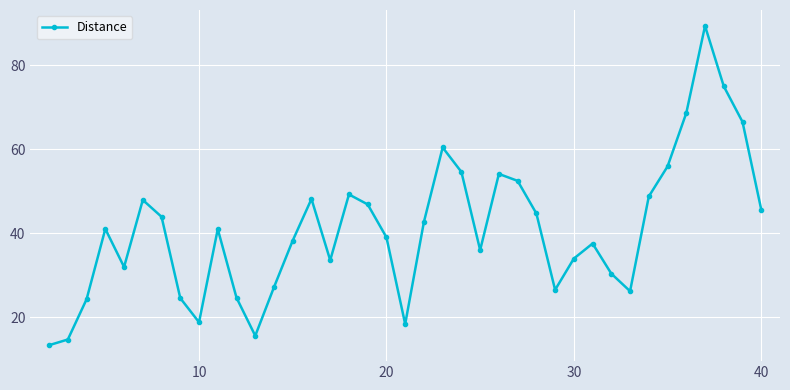

How many data points are less than 41?

19